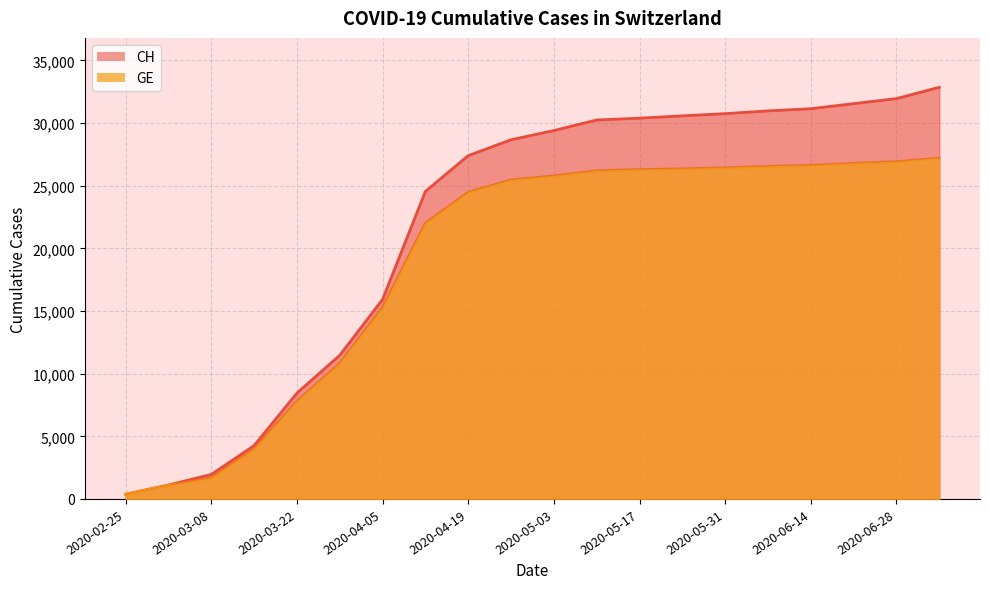

What is the value of the GE point at the 20th from the left?

27207